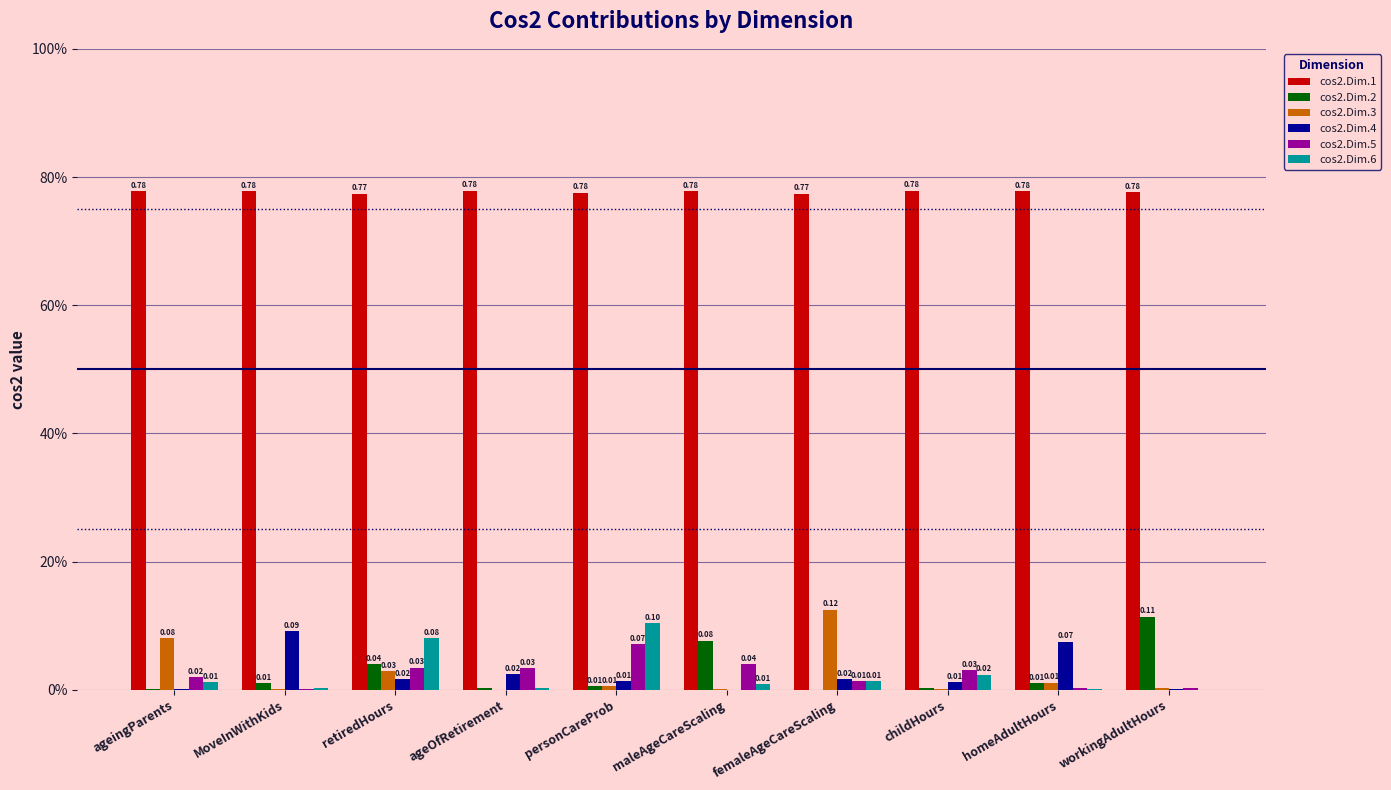

What position from the right is retiredHours?

8